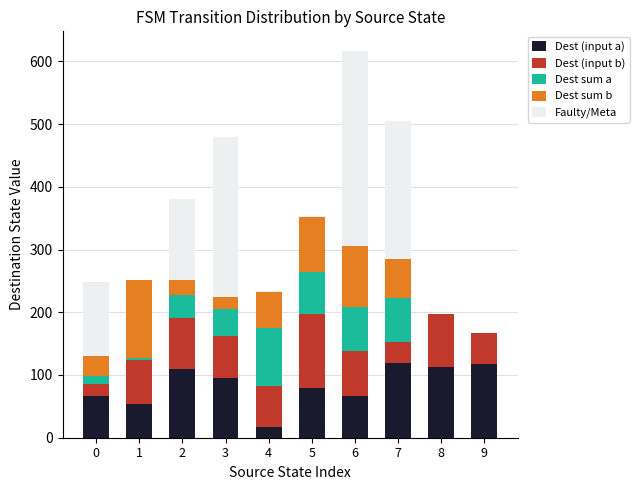

The value of Dest (input a) at 2 is 42. True or false?

False